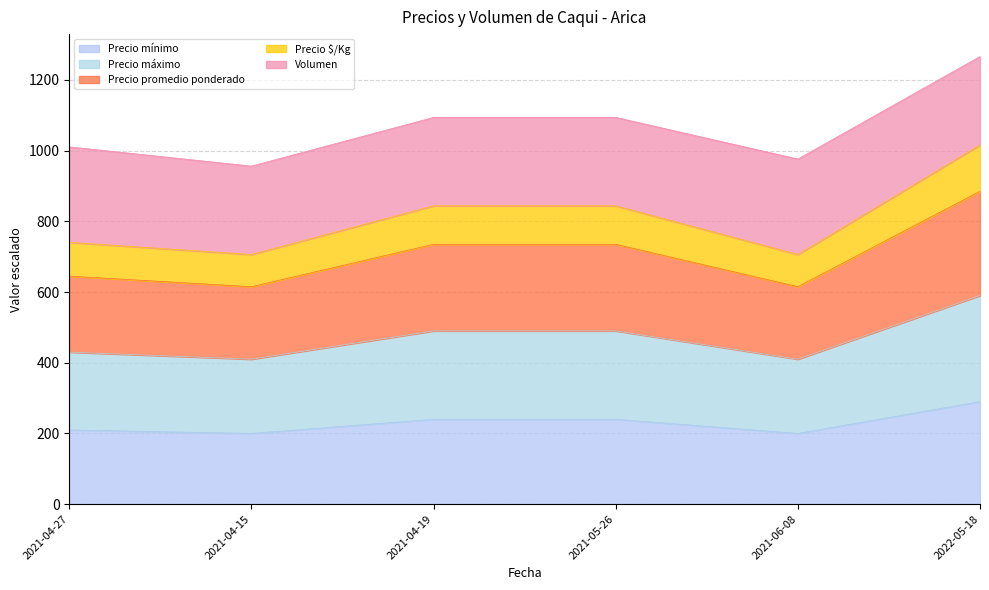

At which category is the sum across all series the highest?

2022-05-18